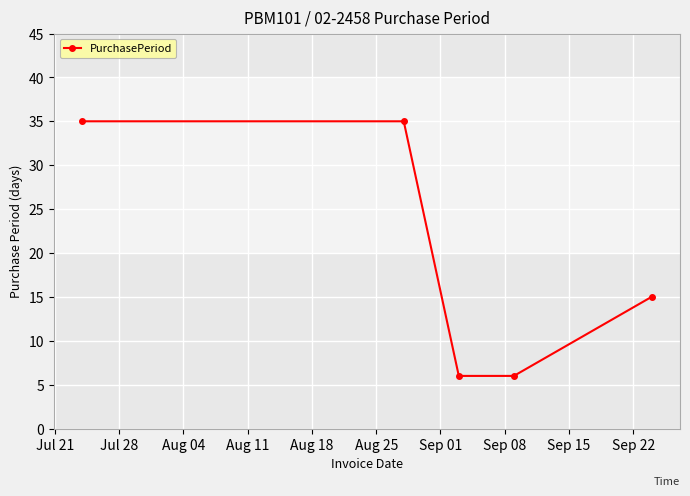

What is the smallest value displayed?

6